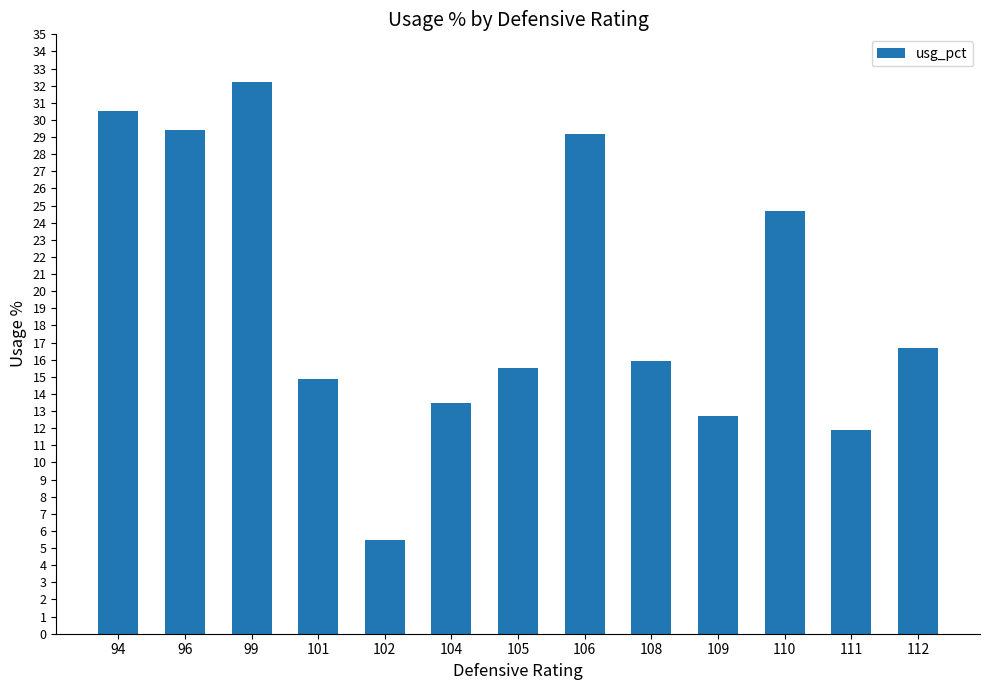

What is the greatest value displayed?

32.2